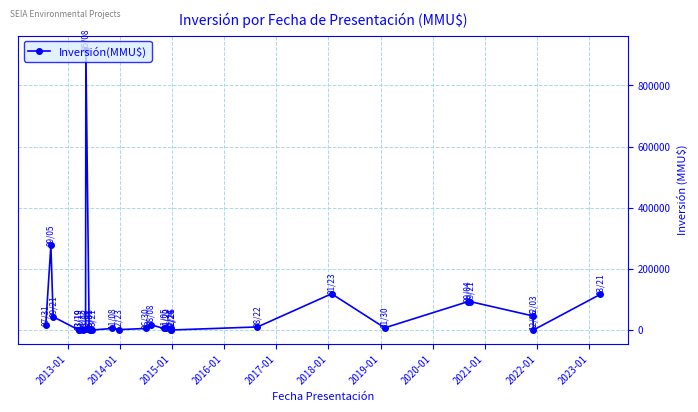

What is the average value?

63744